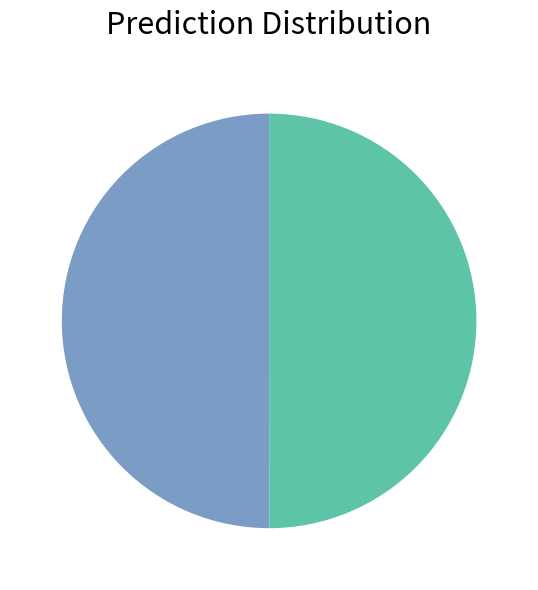

Count the number of slices in the pie.

2